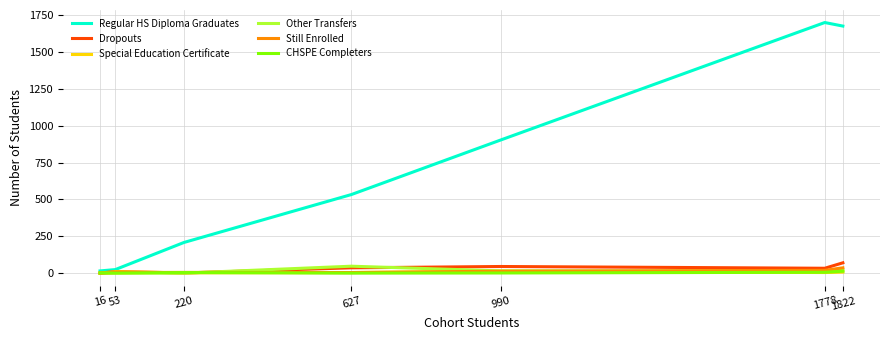

What is the total value across all series at 627?

624